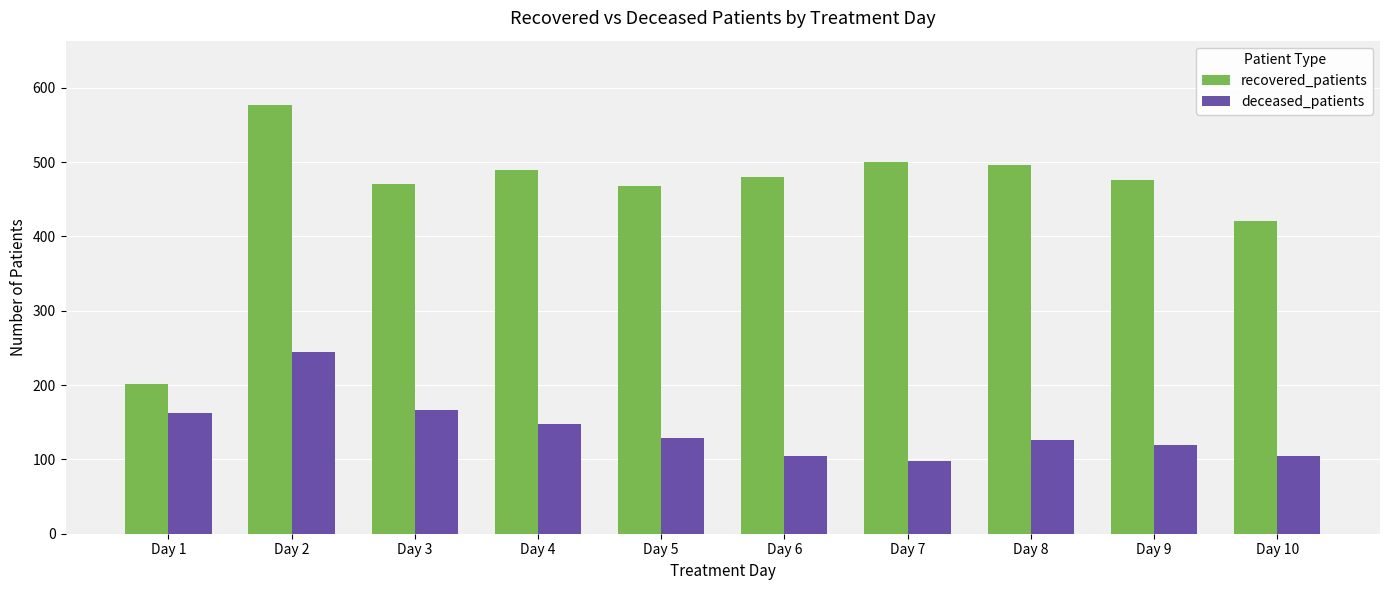

What is the minimum value for deceased_patients?

98